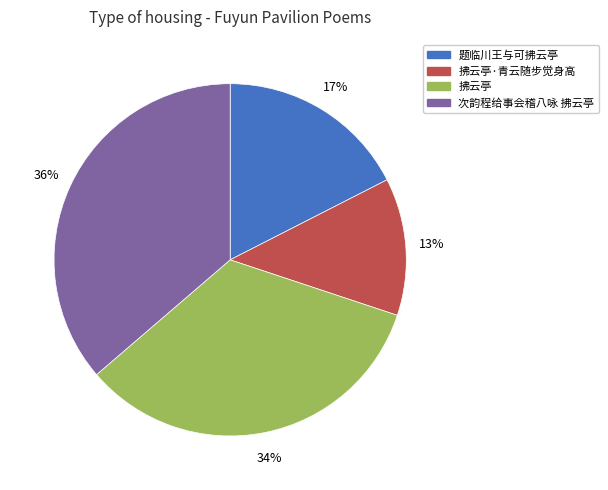

Which slice is the smallest?

拂云亭·青云随步觉身高